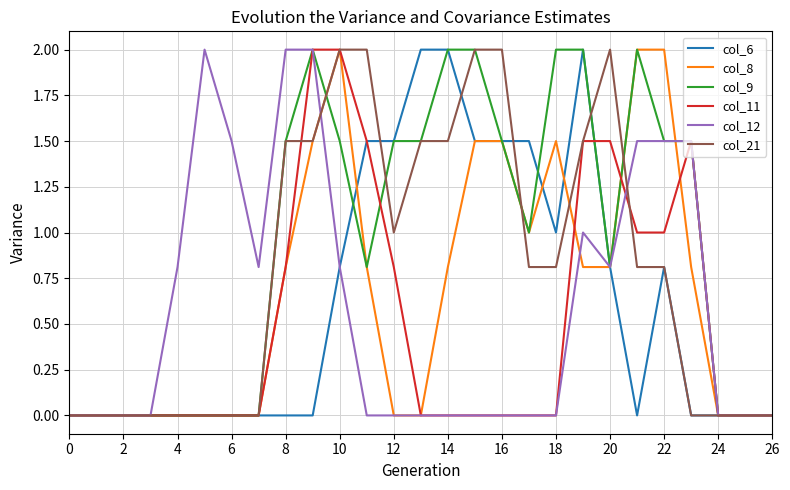

Which series has the largest total across all categories?

col_9